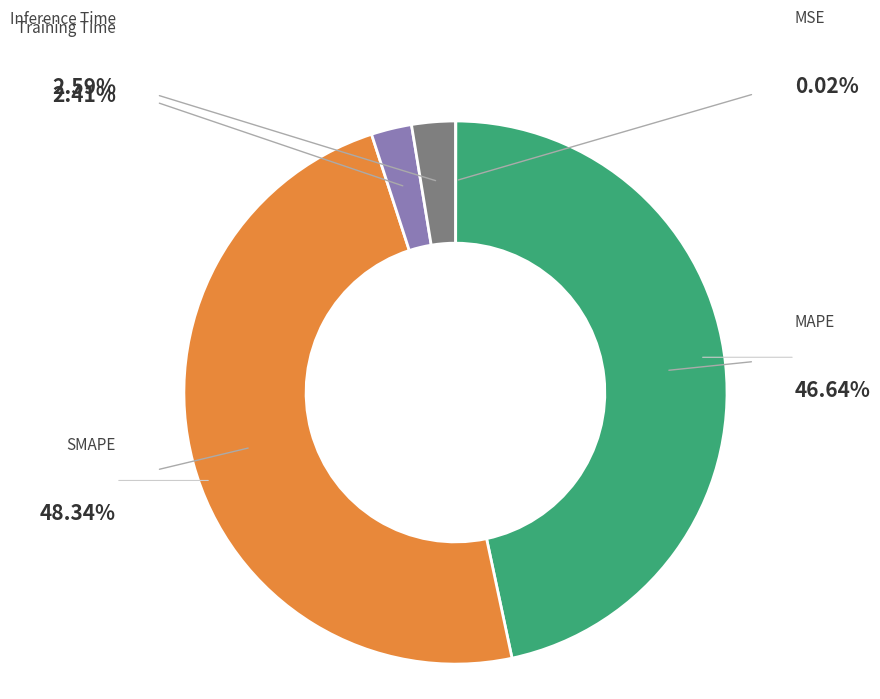

Does any single category account for the majority?

No